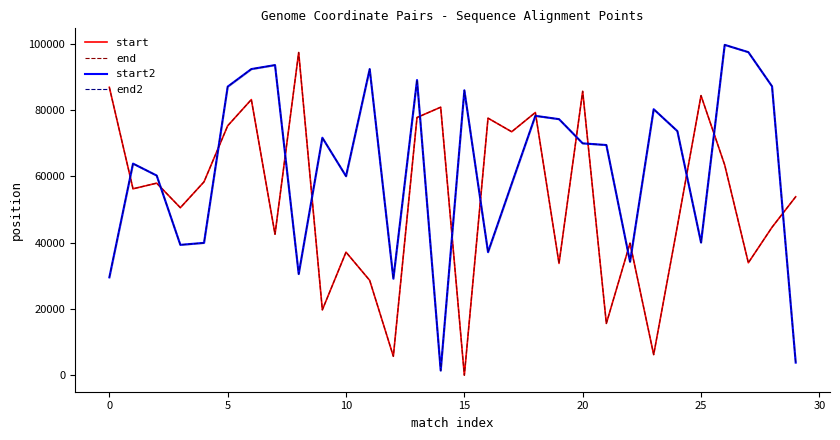

At how many categories does at least one series exceed 19799?

30